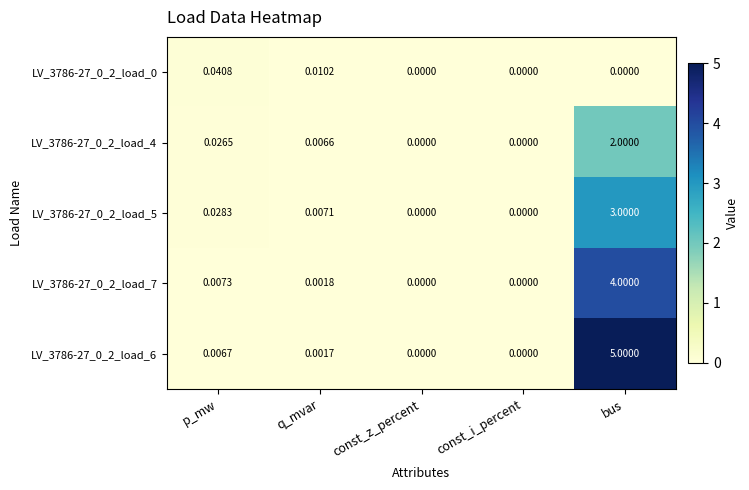

At which category does the chart reach its peak across all series?

bus